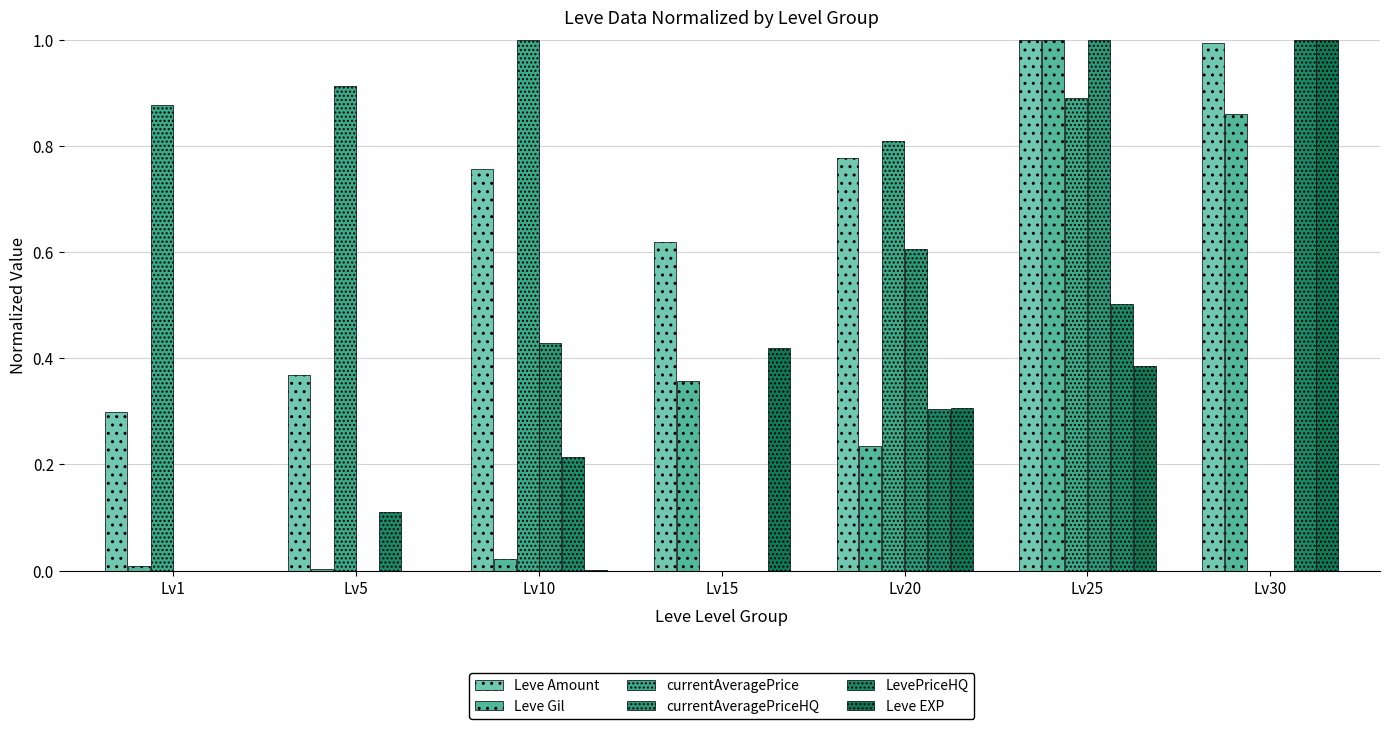

Which series changed the most between Lv1 and Lv20?

currentAveragePriceHQ